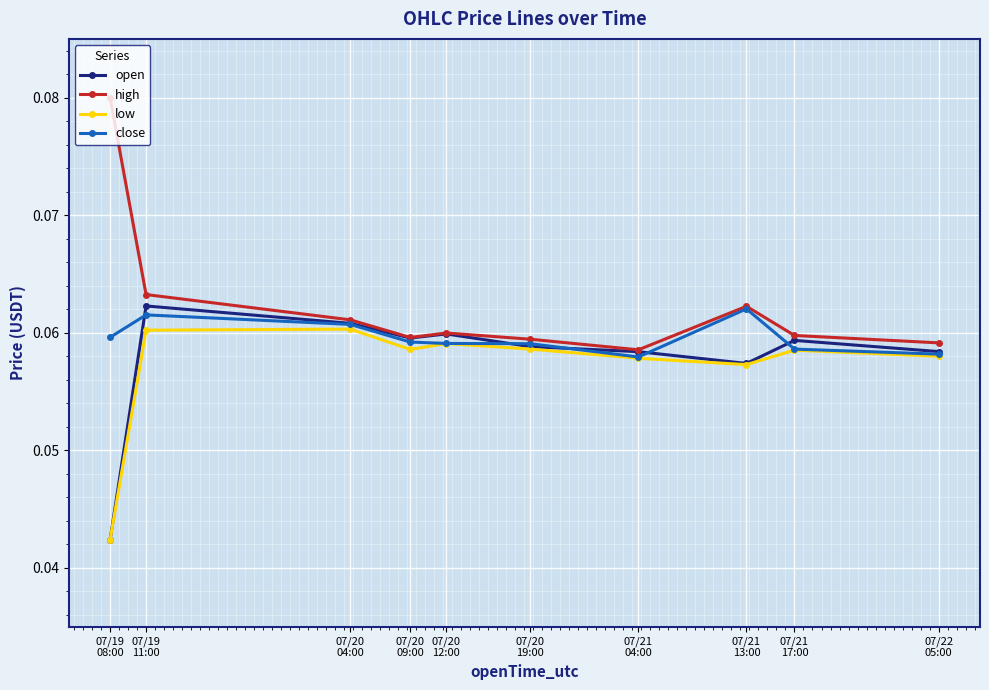

True or false: close has more than 1 interior local peaks.

True